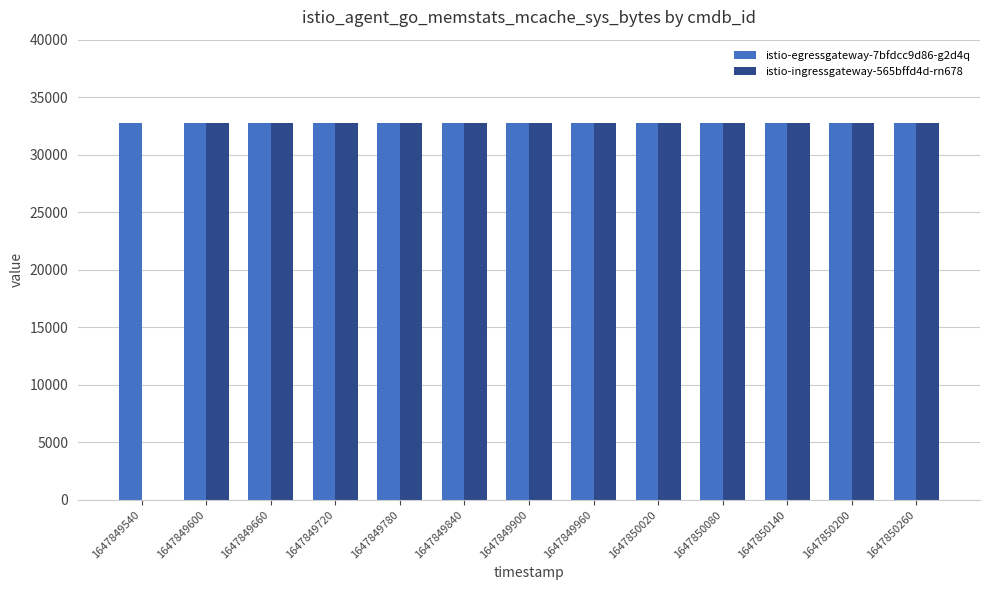

Which series has the widest spread of values?

istio-ingressgateway-565bffd4d-rn678